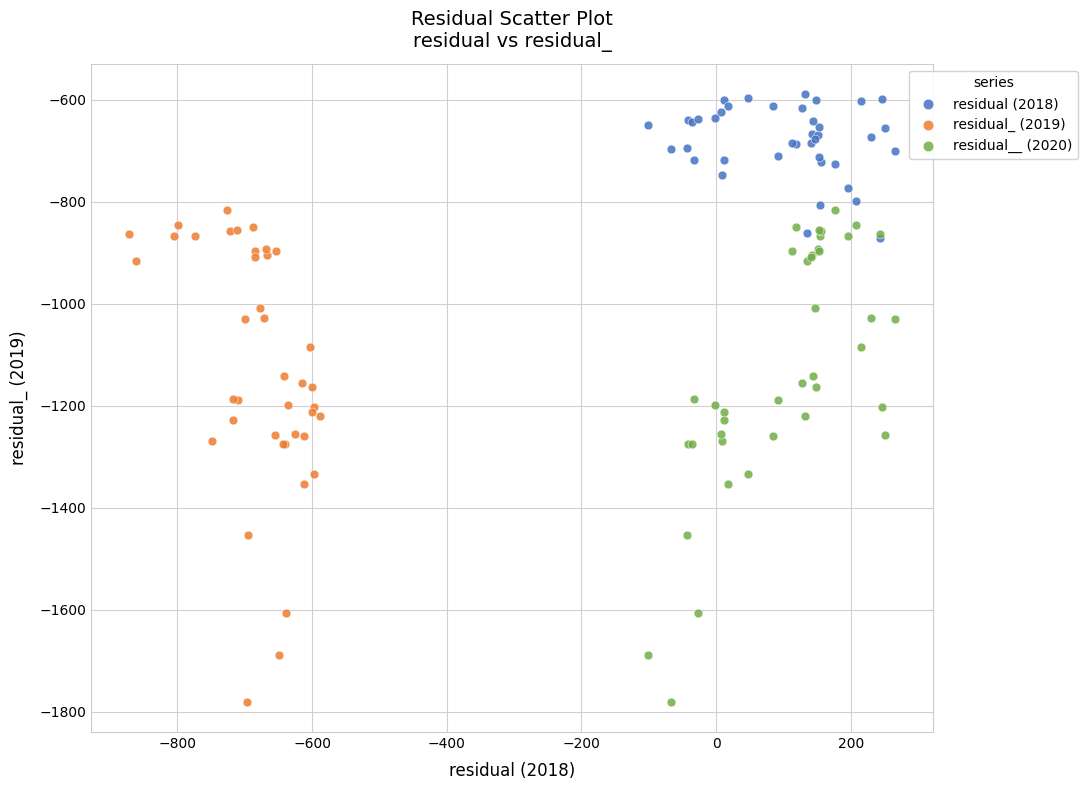

What are all the series names shown in the legend?

residual (2018), residual_ (2019), residual__ (2020)